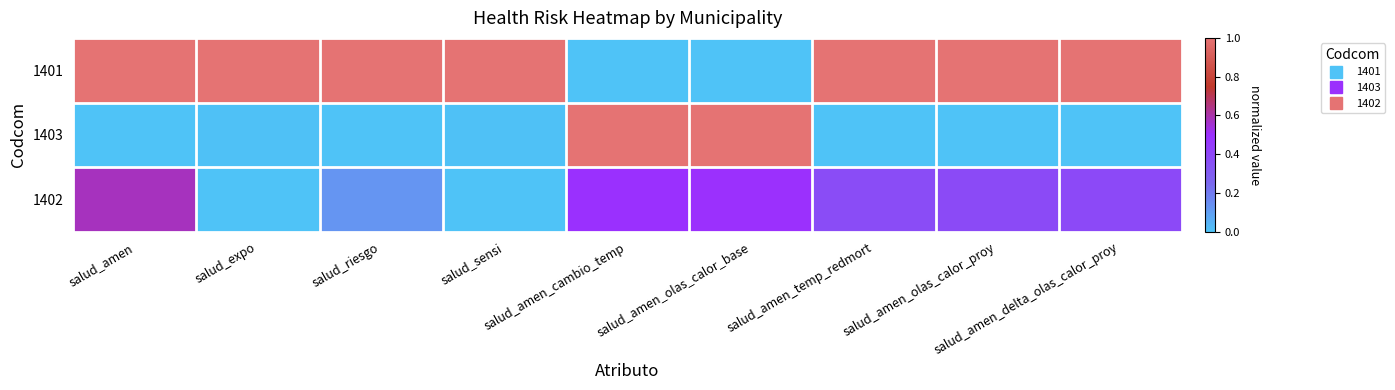

Reading right to left, list all the values displayed in this chart.

1401: salud_amen_delta_olas_calor_proy=1.0	salud_amen_olas_calor_proy=1.0	salud_amen_temp_redmort=1.0	salud_amen_olas_calor_base=0.0	salud_amen_cambio_temp=0.0	salud_sensi=1.0	salud_riesgo=1.0	salud_expo=1.0	salud_amen=1.0
1403: salud_amen_delta_olas_calor_proy=0.0	salud_amen_olas_calor_proy=0.0	salud_amen_temp_redmort=0.0	salud_amen_olas_calor_base=1.0	salud_amen_cambio_temp=1.0	salud_sensi=0.0	salud_riesgo=0.0	salud_expo=0.0	salud_amen=0.0
1402: salud_amen_delta_olas_calor_proy=0.4	salud_amen_olas_calor_proy=0.4	salud_amen_temp_redmort=0.4	salud_amen_olas_calor_base=0.5	salud_amen_cambio_temp=0.5	salud_sensi=0.0	salud_riesgo=0.1	salud_expo=0.0	salud_amen=0.6